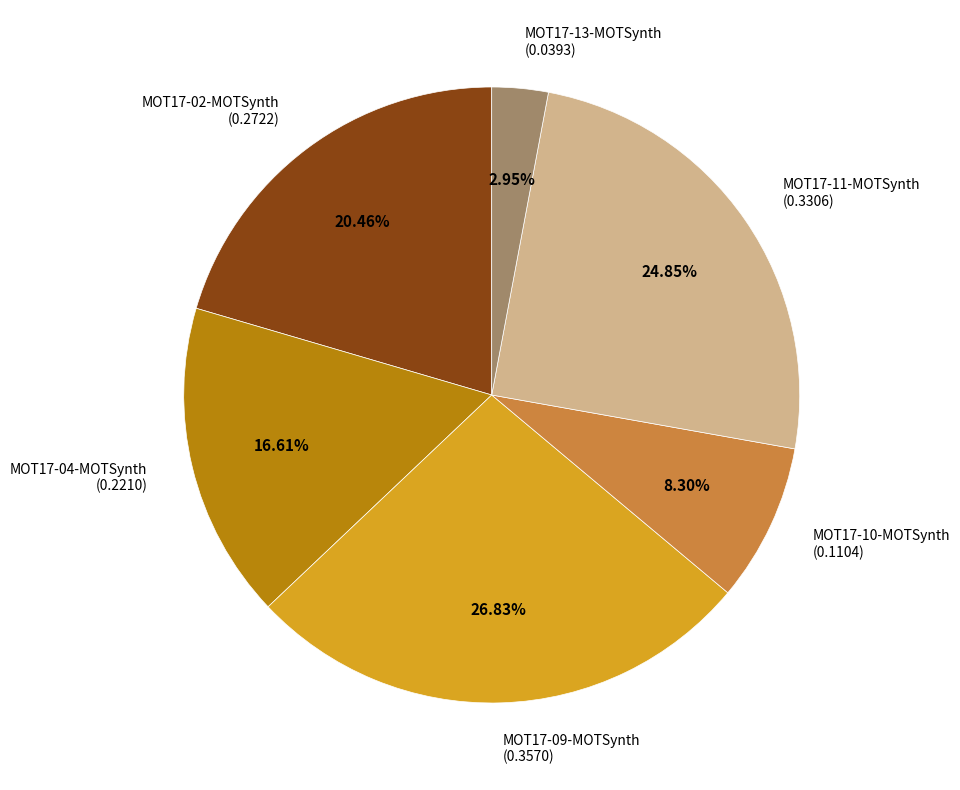

Between MOT17-04-MOTSynth (0.2210) and MOT17-11-MOTSynth (0.3306), which is larger?

MOT17-11-MOTSynth (0.3306)